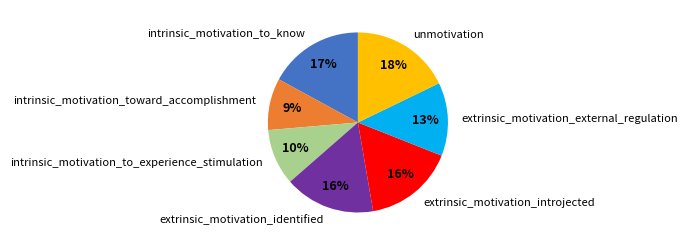

Does extrinsic_motivation_identified represent more than half of the total?

No